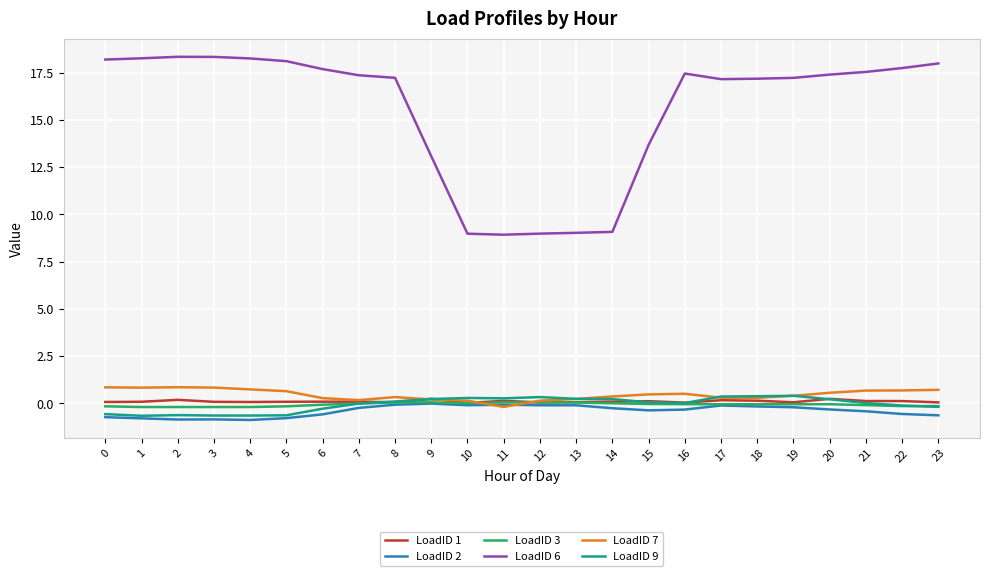

Which series has the widest spread of values?

LoadID 6